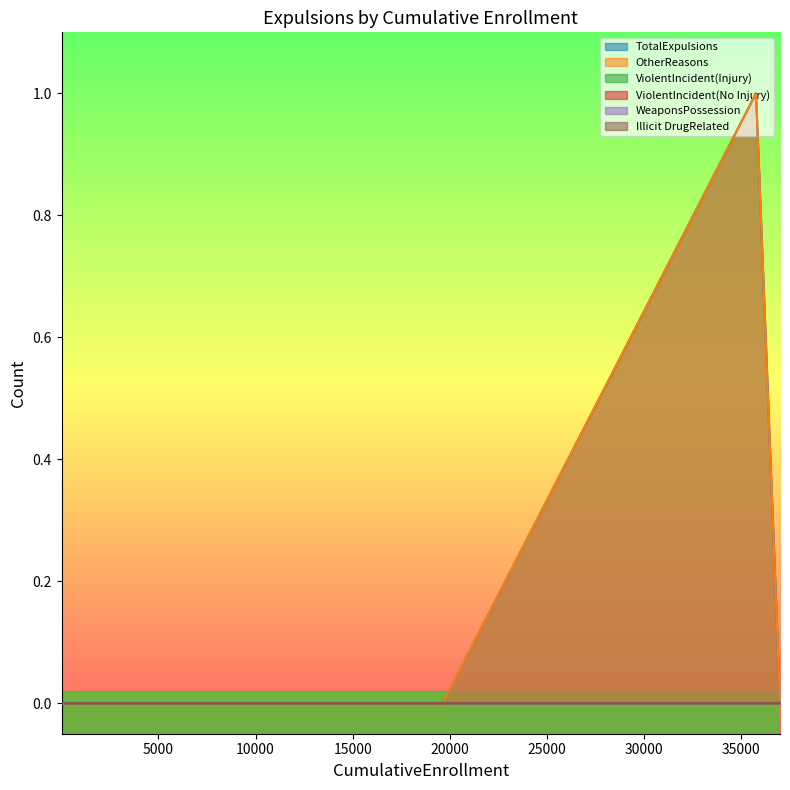

True or false: OtherReasons and ViolentIncident(No Injury) intersect in this chart.

False